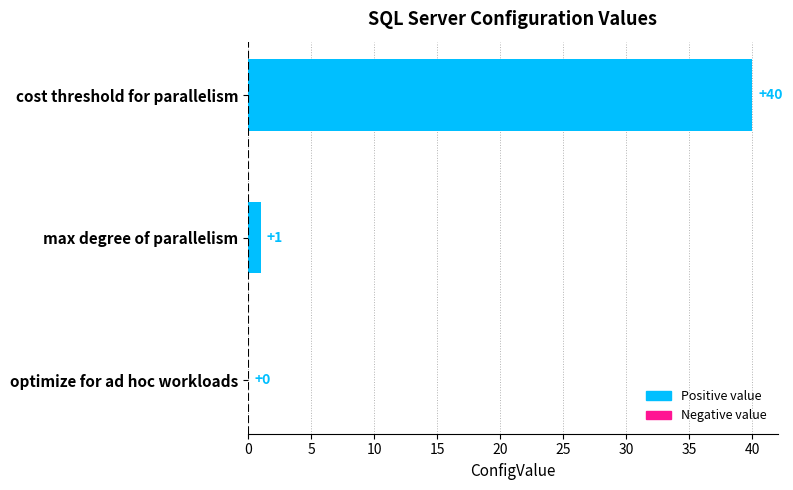

What is the sum of all values?

41